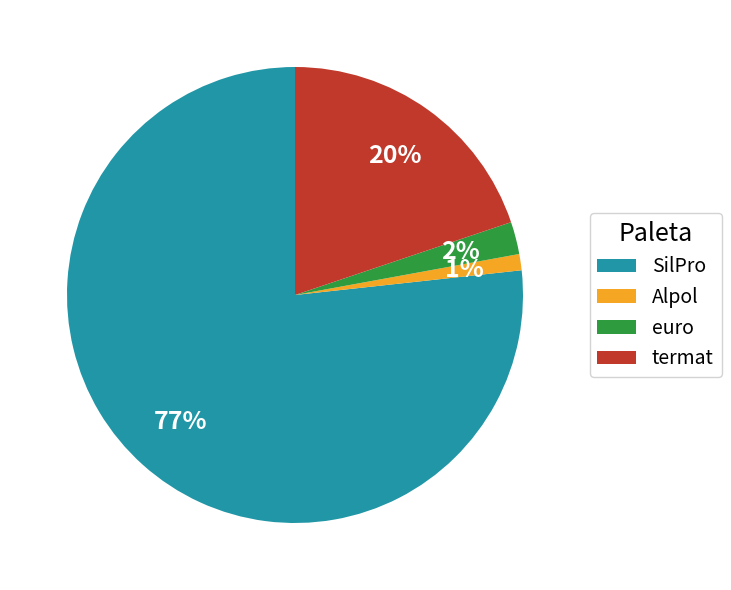

The termat slice represents 20% of the pie. True or false?

True